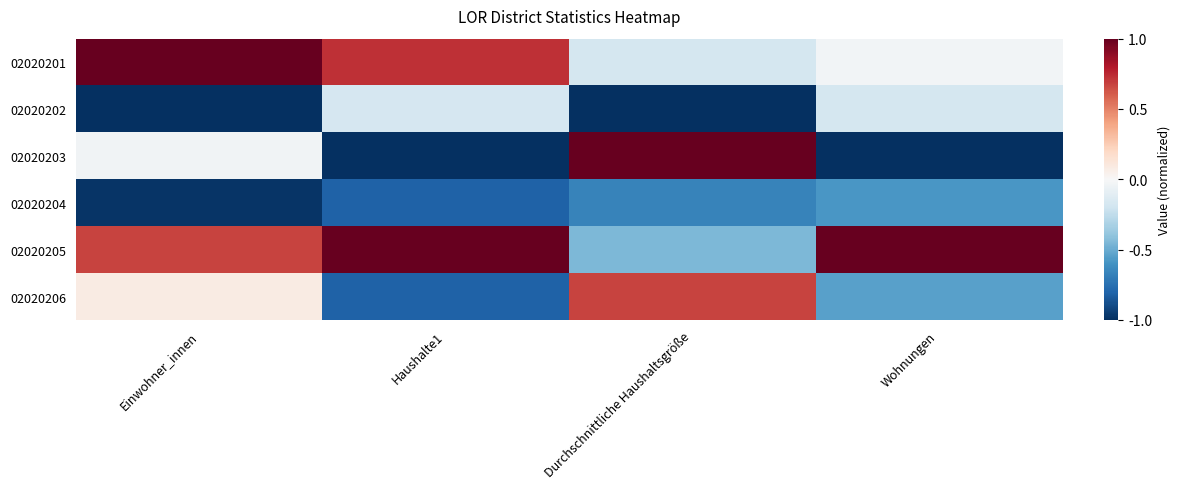

Reading left to right, list all the values displayed in this chart.

02020201: Einwohner_innen=1.0	Haushalte1=0.7	Durchschnittliche Haushaltsgröße=-0.2	Wohnungen=-0.0
02020202: Einwohner_innen=-1.0	Haushalte1=-0.2	Durchschnittliche Haushaltsgröße=-1.0	Wohnungen=-0.2
02020203: Einwohner_innen=-0.0	Haushalte1=-1.0	Durchschnittliche Haushaltsgröße=1.0	Wohnungen=-1.0
02020204: Einwohner_innen=-1.0	Haushalte1=-0.8	Durchschnittliche Haushaltsgröße=-0.7	Wohnungen=-0.6
02020205: Einwohner_innen=0.7	Haushalte1=1.0	Durchschnittliche Haushaltsgröße=-0.4	Wohnungen=1.0
02020206: Einwohner_innen=0.1	Haushalte1=-0.8	Durchschnittliche Haushaltsgröße=0.7	Wohnungen=-0.5